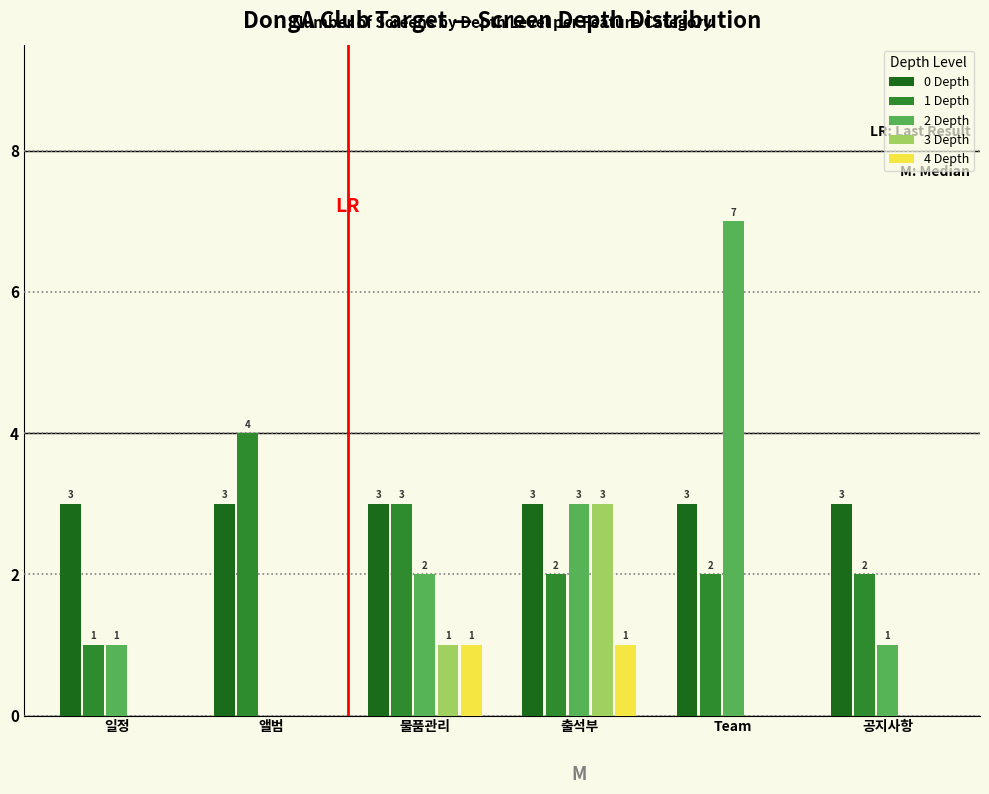

Reading left to right, what are all the values shown in this chart?

0 Depth: 일정=3	앨범=3	물품관리=3	출석부=3	Team=3	공지사항=3
1 Depth: 일정=1	앨범=4	물품관리=3	출석부=2	Team=2	공지사항=2
2 Depth: 일정=1	앨범=0	물품관리=2	출석부=3	Team=7	공지사항=1
3 Depth: 일정=0	앨범=0	물품관리=1	출석부=3	Team=0	공지사항=0
4 Depth: 일정=0	앨범=0	물품관리=1	출석부=1	Team=0	공지사항=0